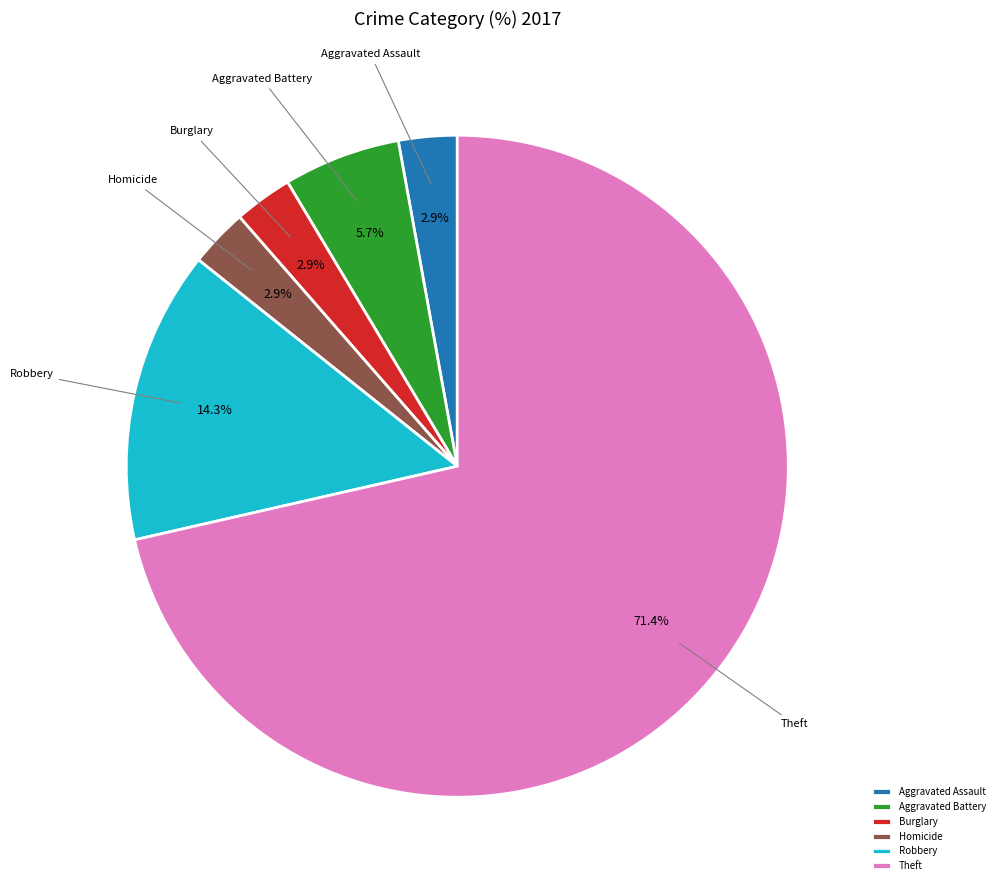

To the nearest percent, what percentage of the pie is Aggravated Assault?

3%